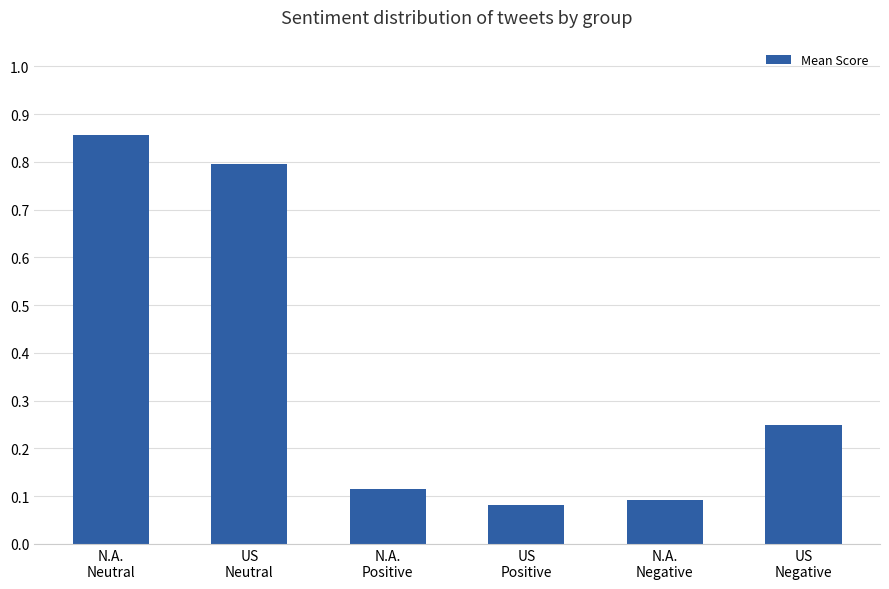

Is it true that the value at N.A.
Negative is 0.0?

False